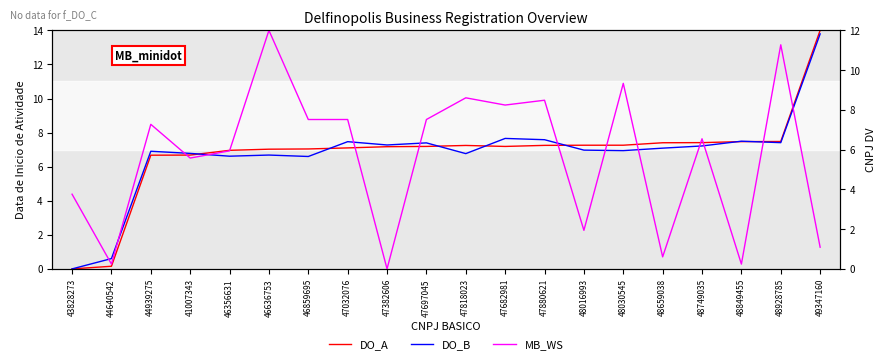

At which label does DO_A first exceed 7?

46636753